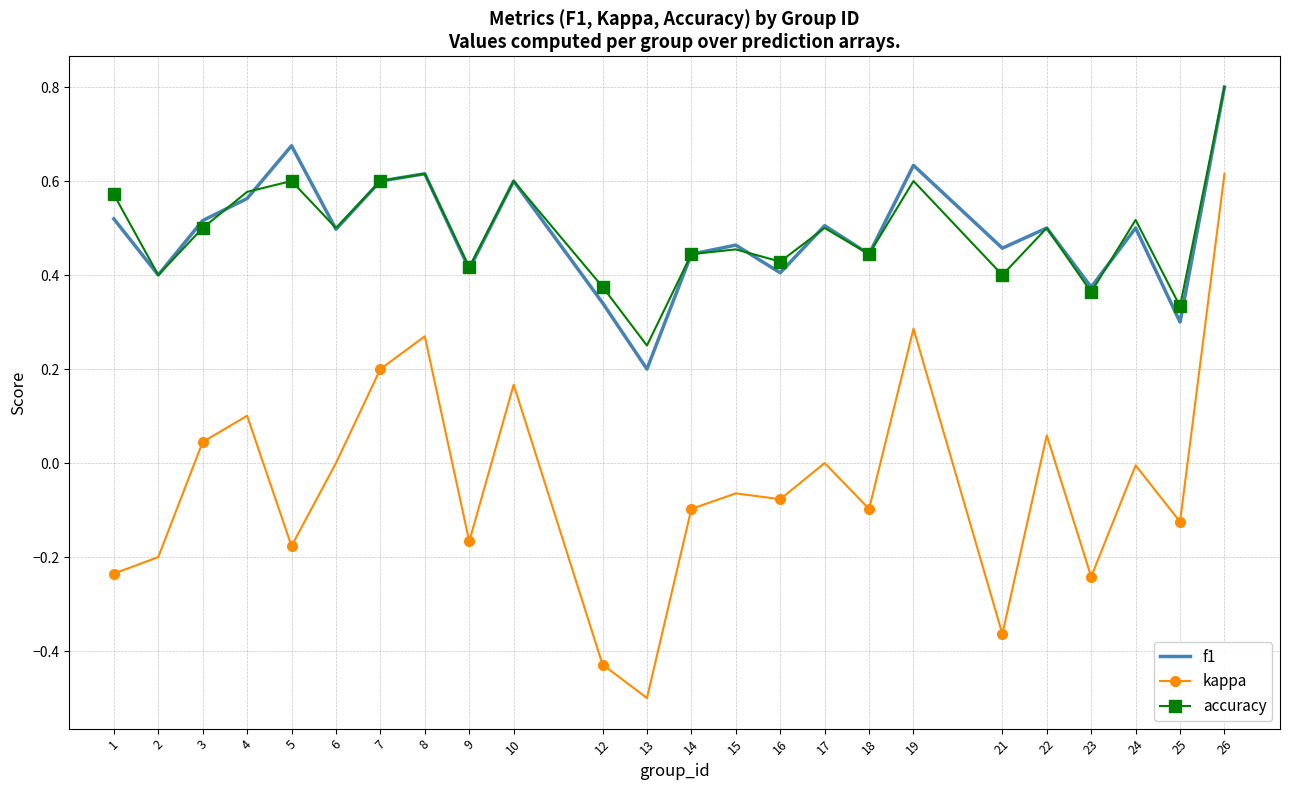

True or false: f1 and kappa cross at least once.

False